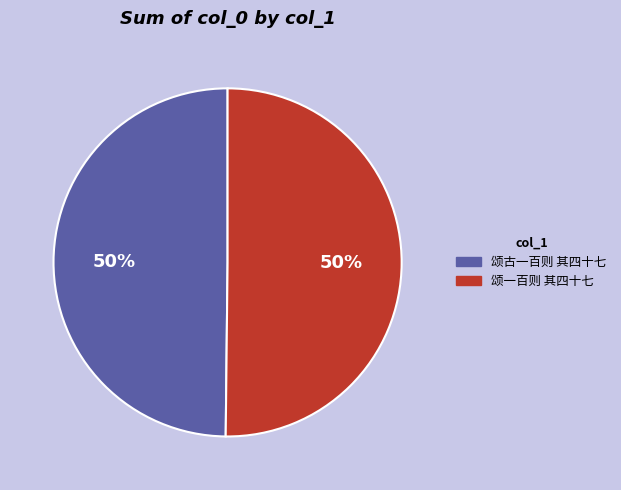

Is the sum of 颂一百则 其四十七 and 颂古一百则 其四十七 greater than half?

Yes